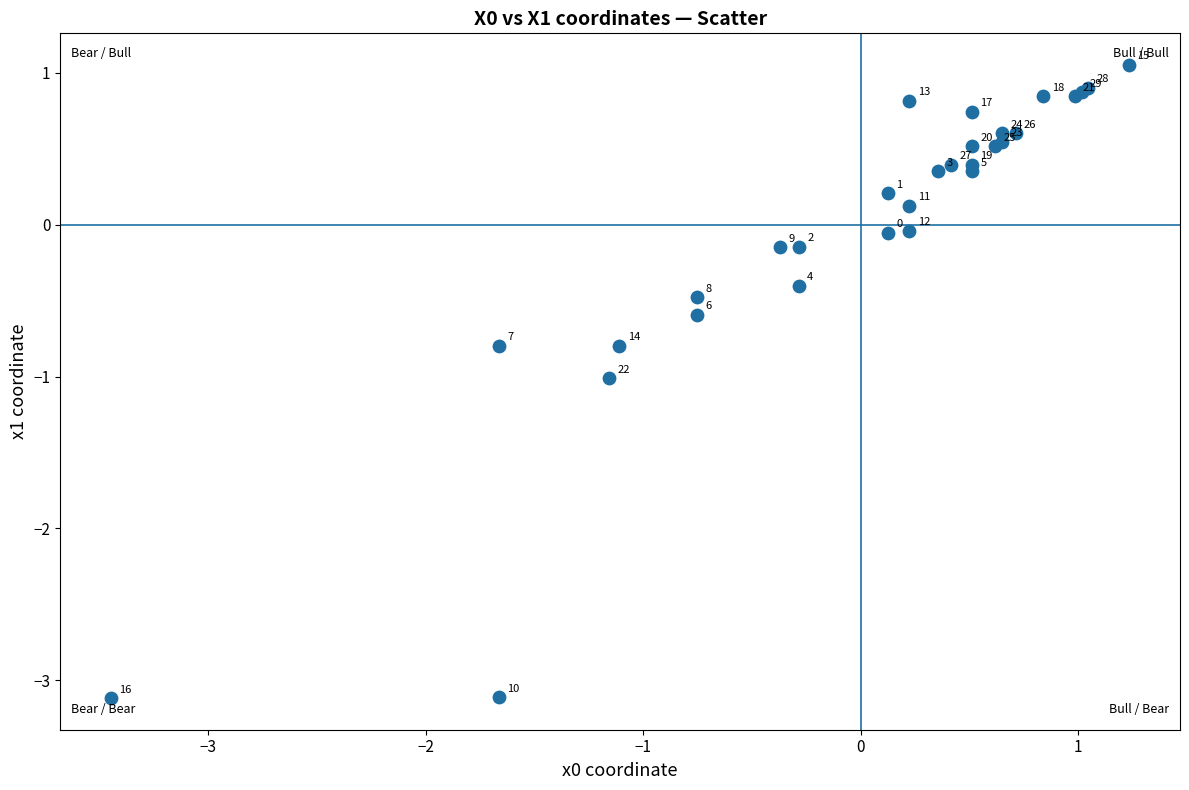

What Y value in the scatter plot is closest to -1?

-1.0